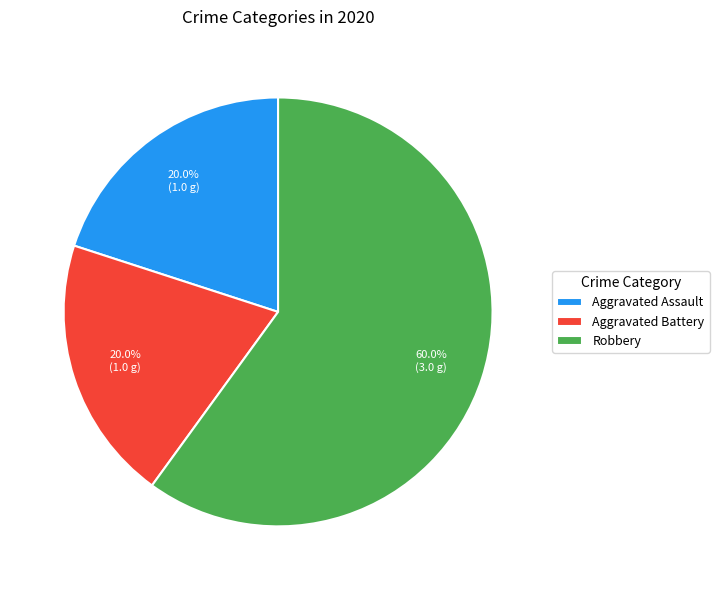

The Aggravated Battery slice represents 31% of the pie. True or false?

False